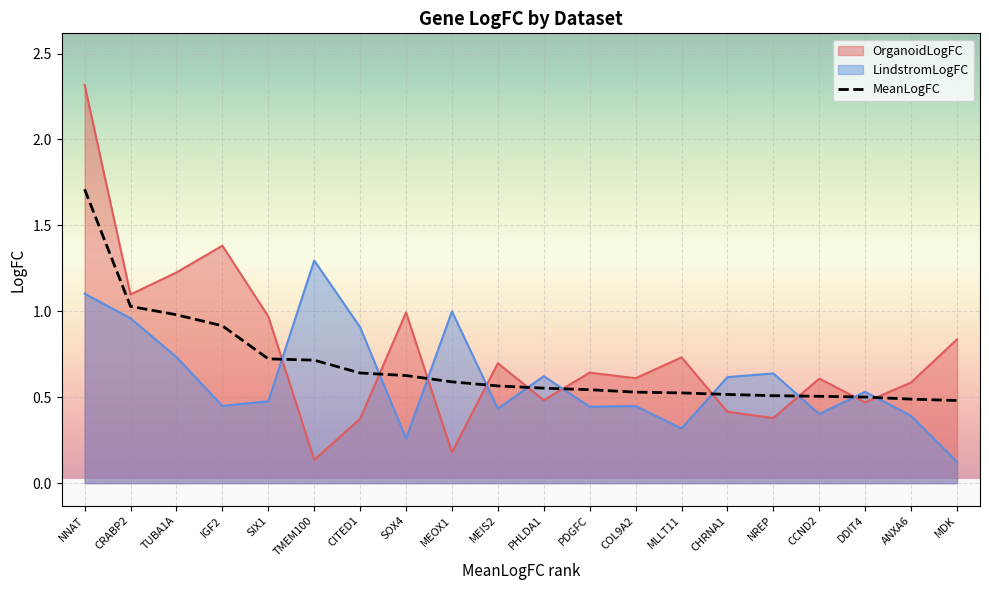

Which has a higher value, MDK or NNAT?

NNAT